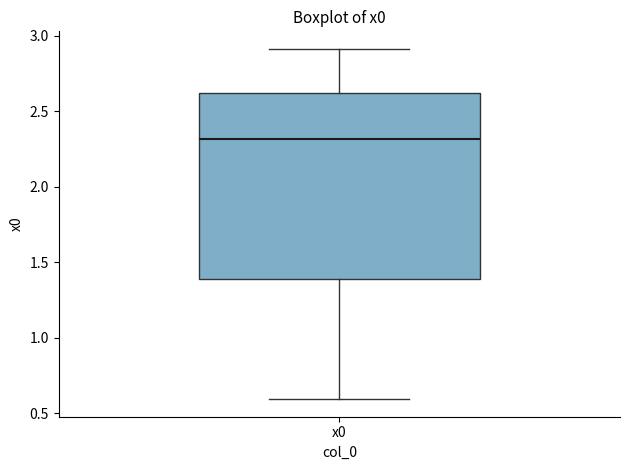

Where does the lower whisker of the box for x0 end on the y-axis? The values are not printed on the chart, so give them approximately, as read against the axis.

0.6